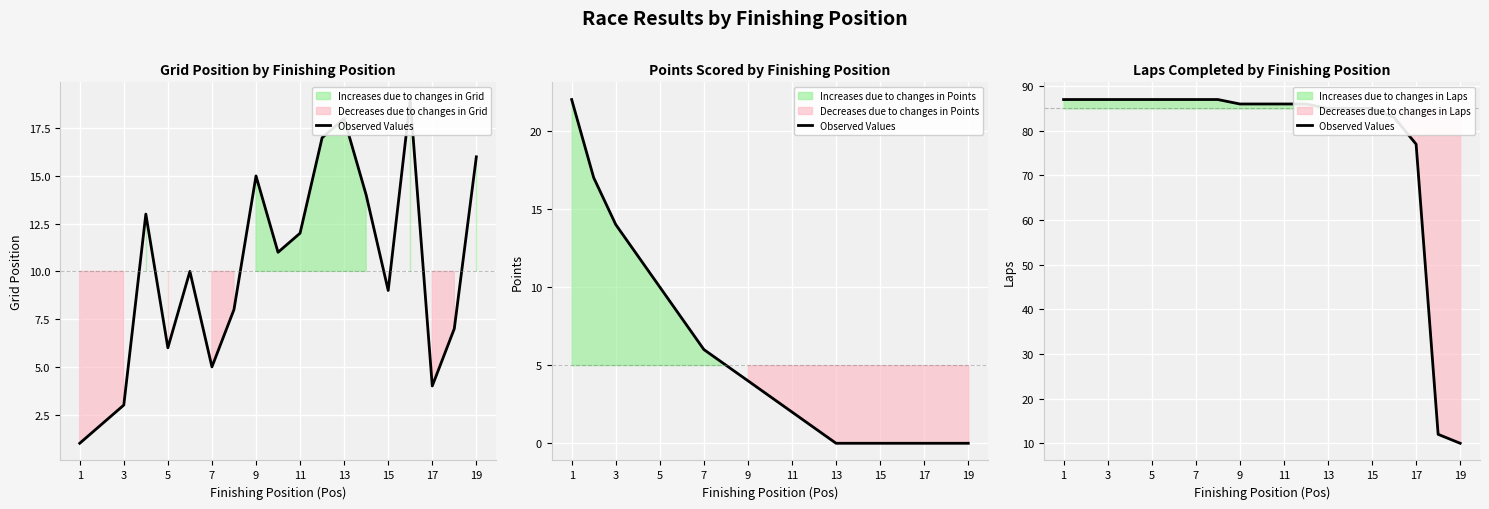

True or false: the data shows 83 at 15.

True